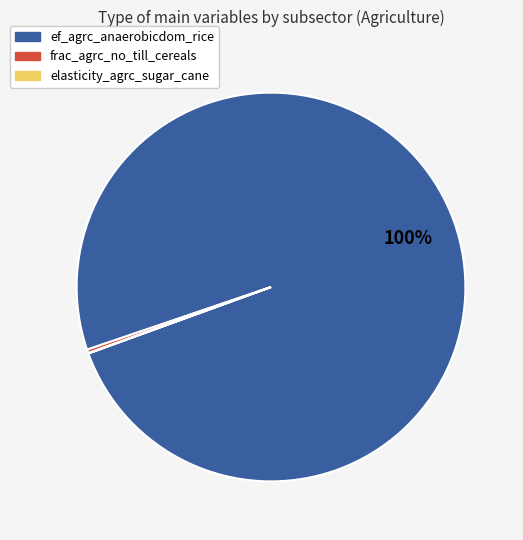

To the nearest percent, what is the difference between the largest and smallest slice percentages?

100%